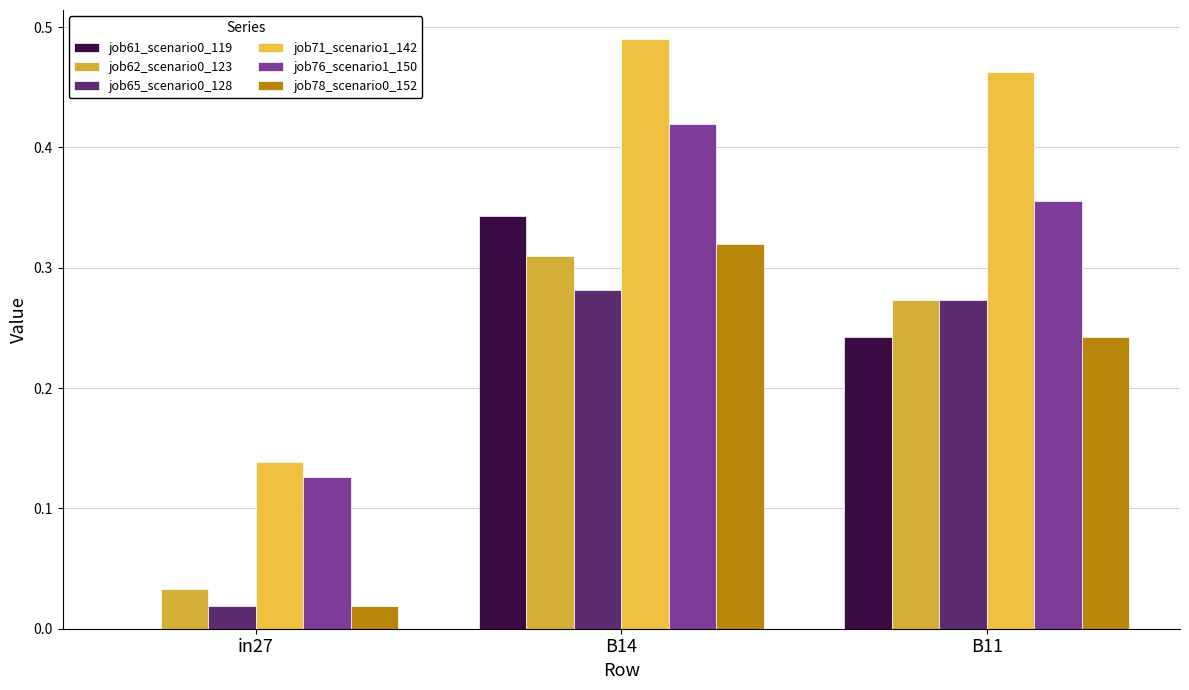

How many groups of bars are there?

3